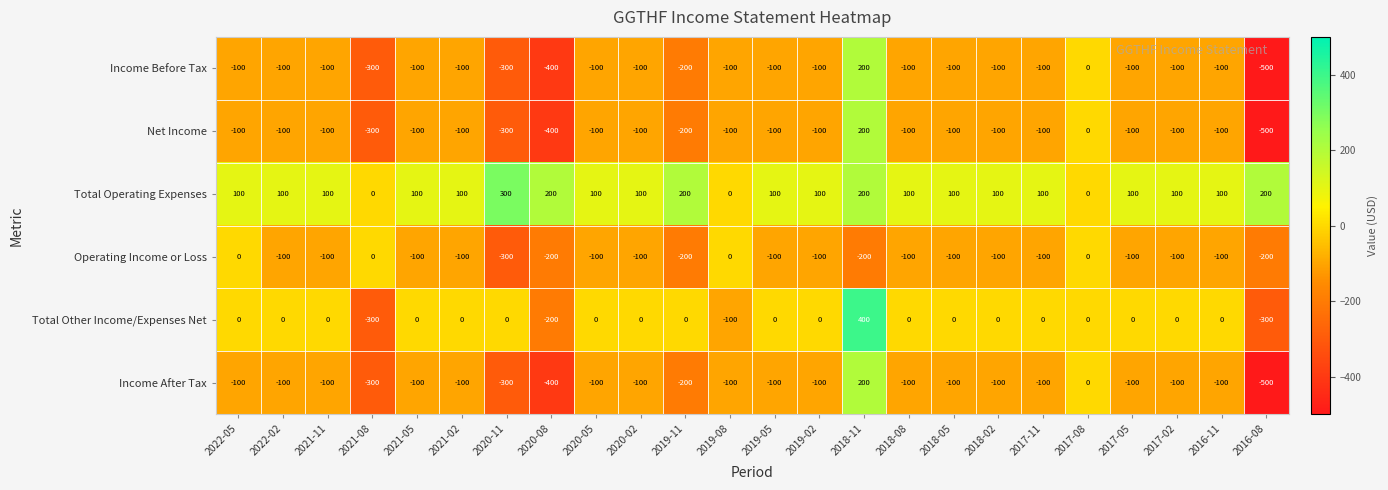

At which category does the chart reach its minimum across all series?

2016-08